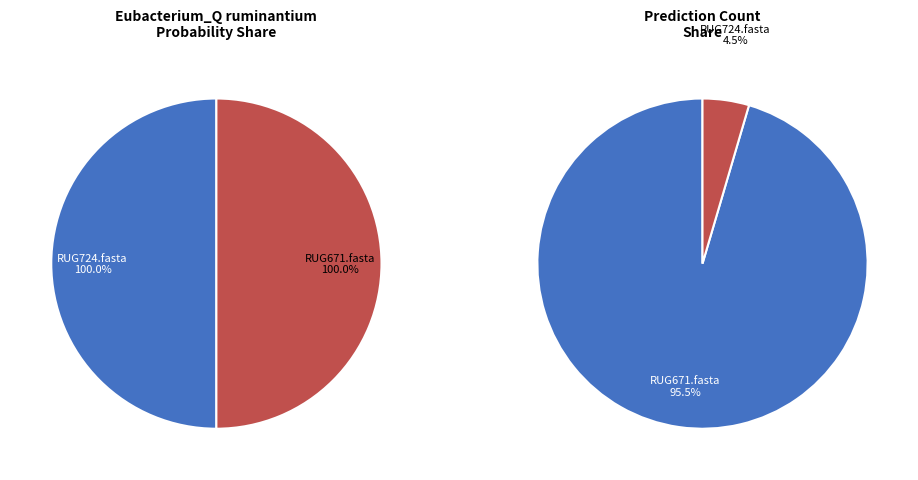

Which slice is the largest?

RUG671.fasta